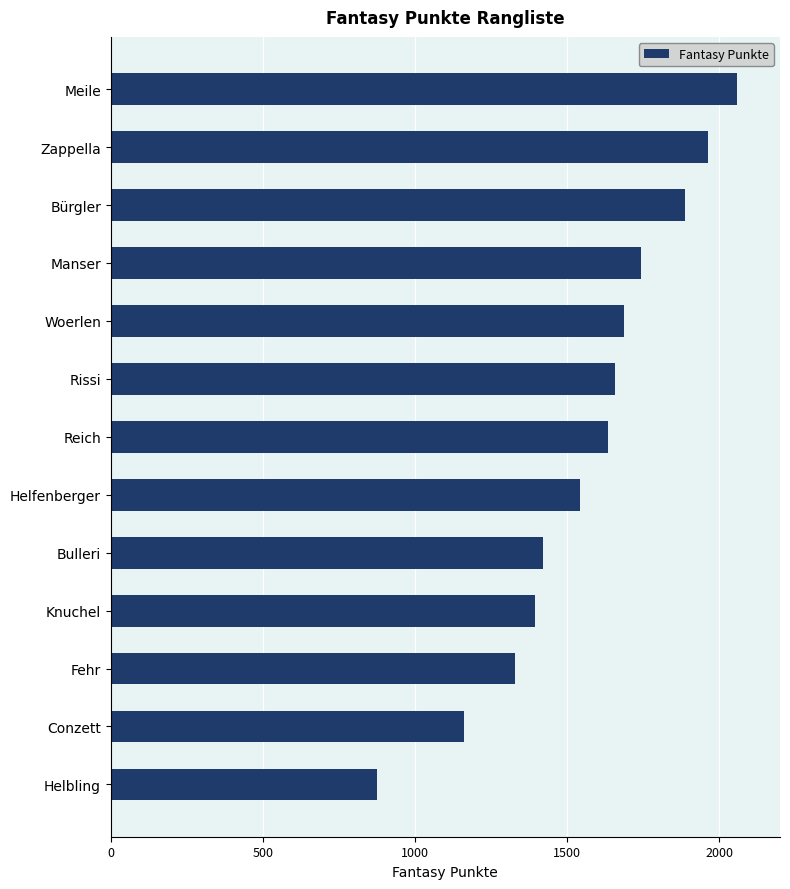

Between Meile and Rissi, which is larger?

Meile